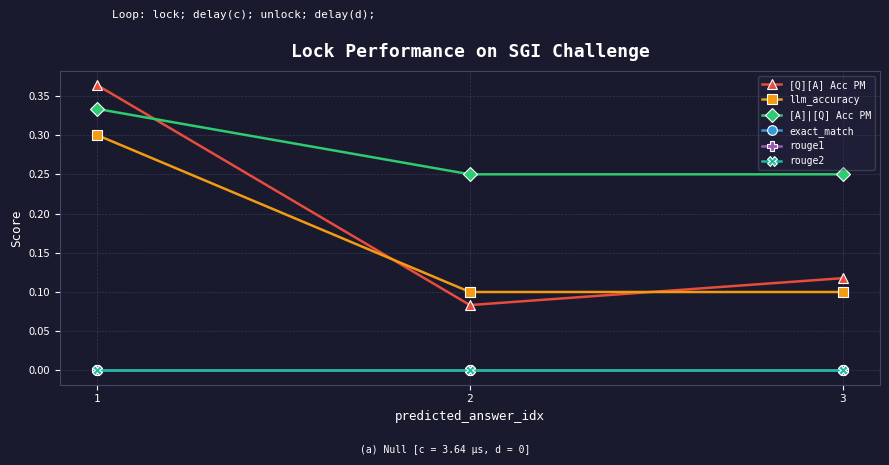

Is this an area chart (filled region under the line)?

No